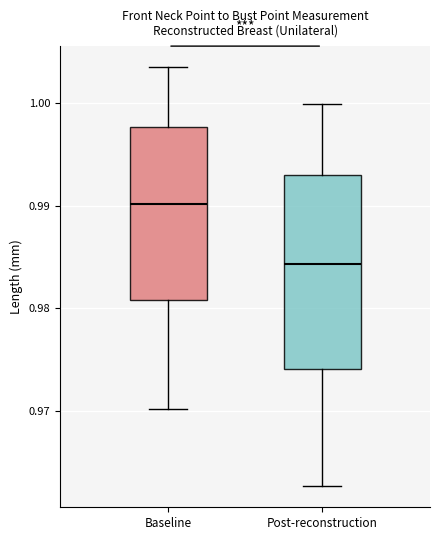

Which box's median line is the lowest?

Post-reconstruction